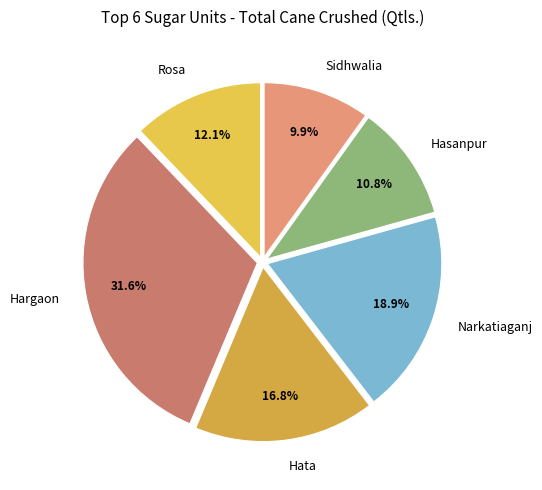

Count the number of slices in the pie.

6